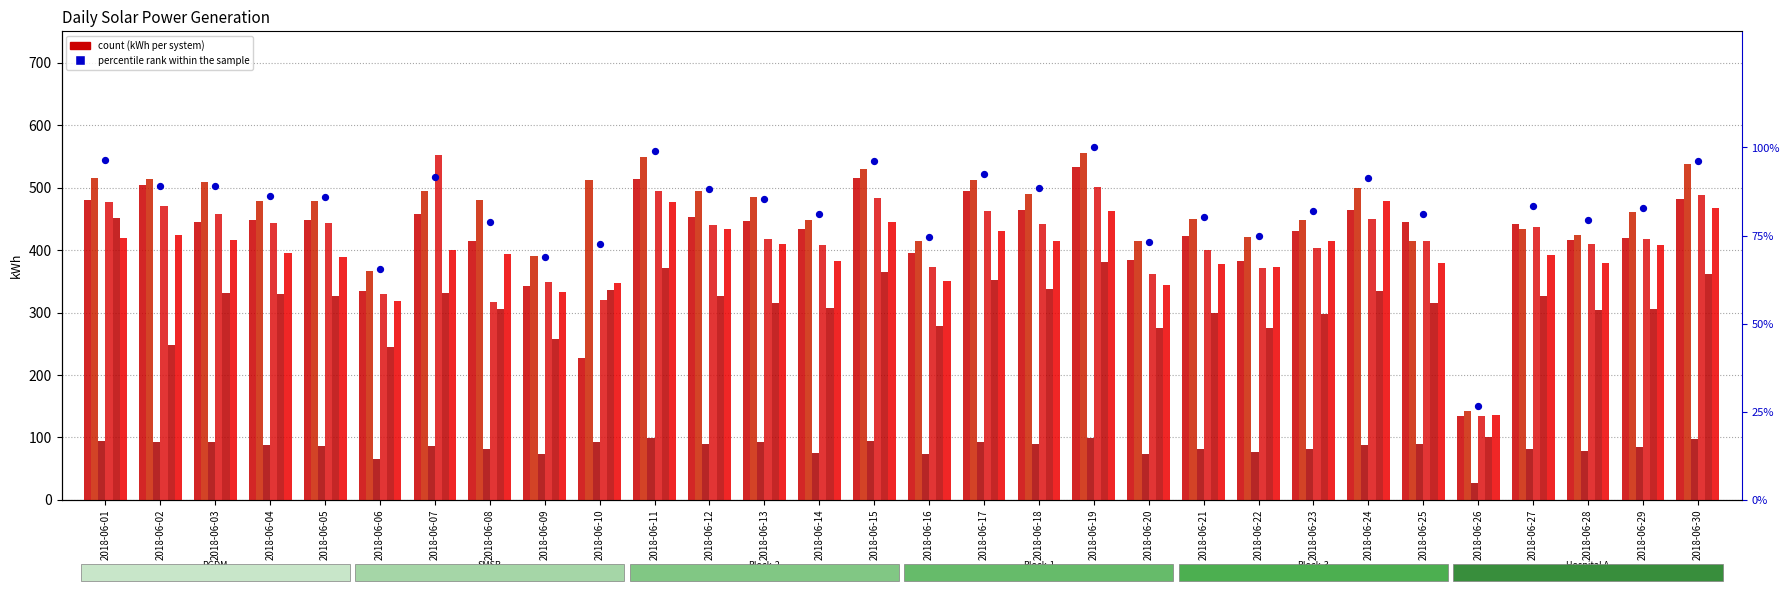

Is the value of Block-1 at 2018-06-04 greater than the value of Hospital A at 2018-06-30?

No